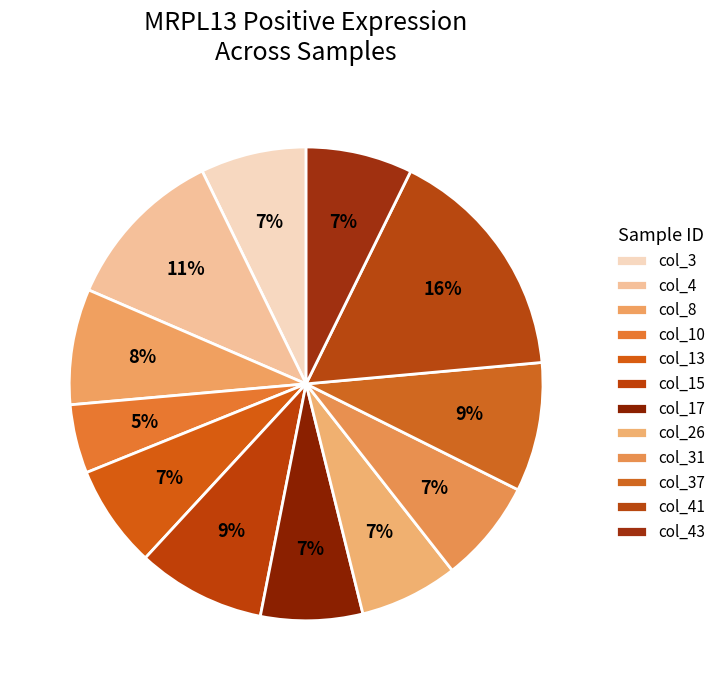

Which category has the biggest portion of the pie?

col_41